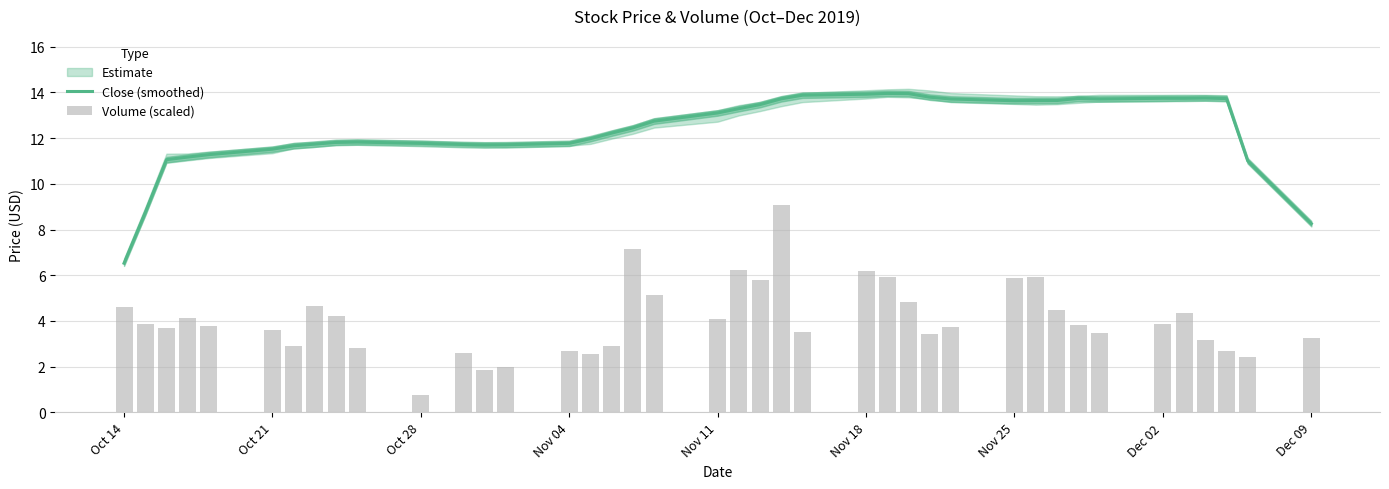

Reading right to left, extract all data points from this chart.

Close (smoothed): 8.3	11.0	13.7	13.8	13.7	13.7	13.7	13.7	13.6	13.6	13.6	13.7	13.8	13.9	14.0	13.9	13.9	13.7	13.5	13.3	13.1	12.7	12.4	12.2	12.0	11.8	11.7	11.7	11.7	11.8	11.8	11.8	11.7	11.7	11.5	11.3	11.2	11.1	8.7	6.5
Volume (scaled): 3.3	2.4	2.7	3.2	4.3	3.9	3.5	3.8	4.5	5.9	5.9	3.7	3.4	4.8	5.9	6.2	3.5	9.1	5.8	6.2	4.1	5.2	7.2	2.9	2.6	2.7	2.0	1.8	2.6	0.8	2.8	4.2	4.7	2.9	3.6	3.8	4.1	3.7	3.9	4.6